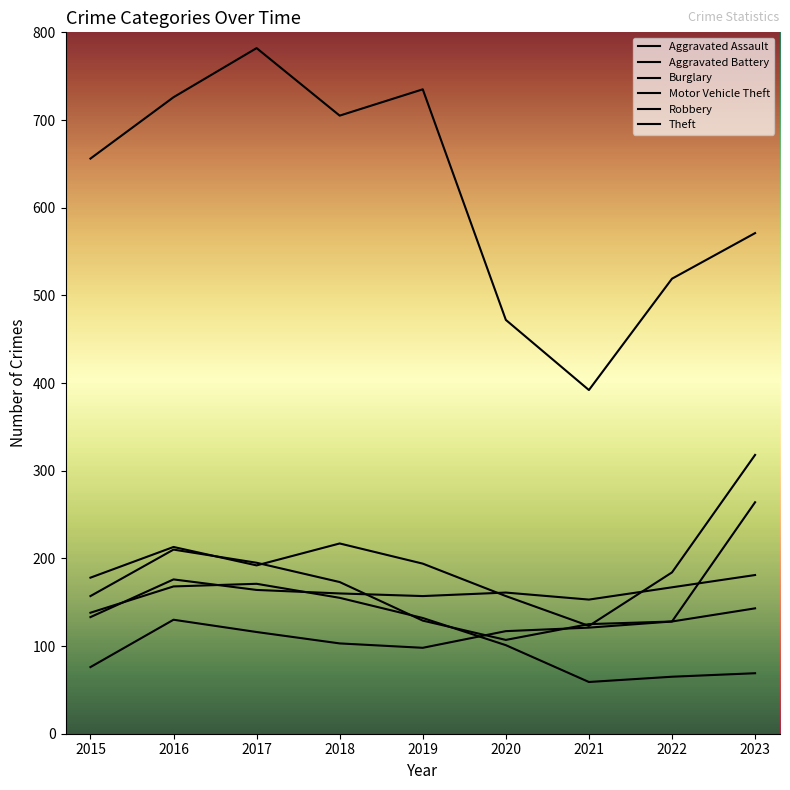

At how many categories does at least one series exceed 606?

5